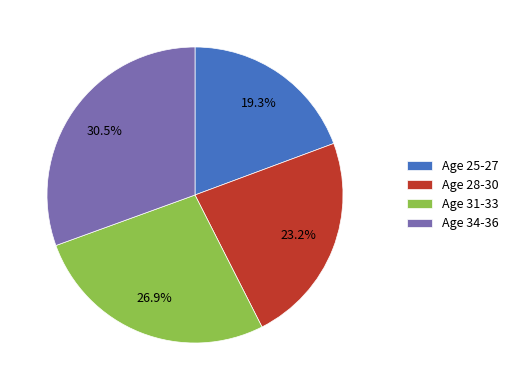

What portion of the pie excludes Age 25-27?

80.7%